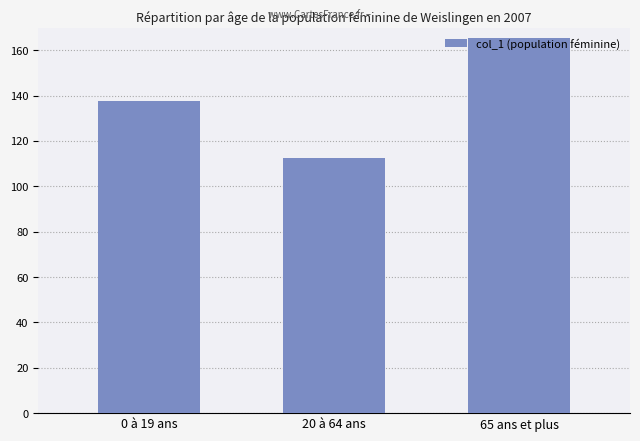

The value at 0 à 19 ans is 225.1. True or false?

False